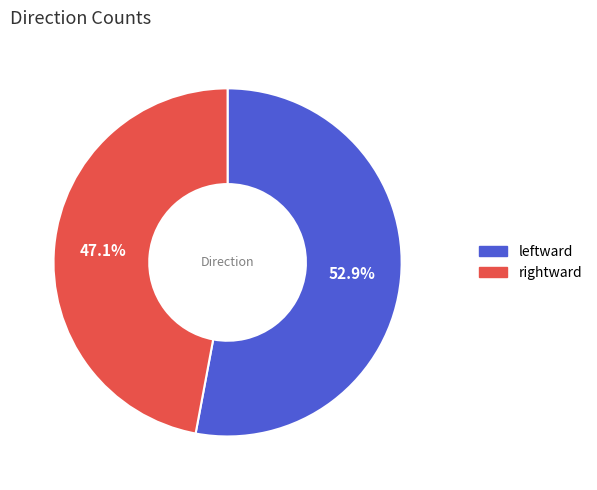

What percentage do leftward and rightward together represent?

100.0%